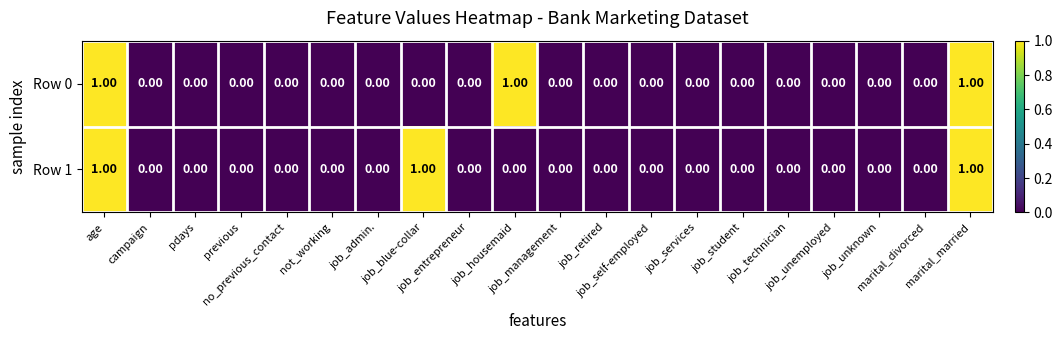

What is the sum of all Row 0 values?

3